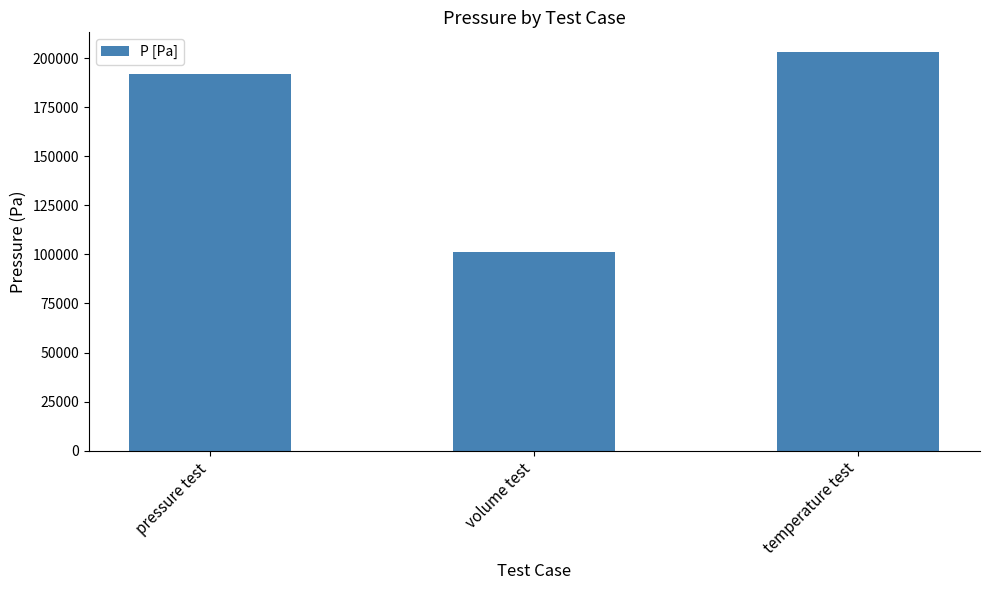

Count the number of values greater than 191872.

2